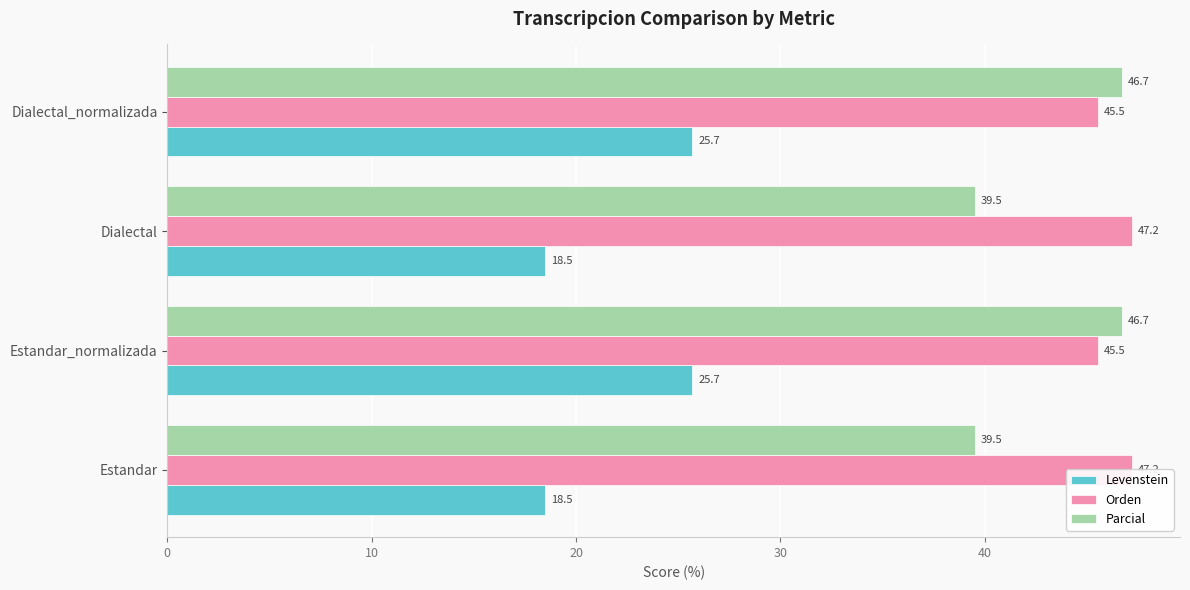

Reading left to right, transcribe all the data shown in this chart.

Levenstein: 18.5	25.7	18.5	25.7
Orden: 47.2	45.5	47.2	45.5
Parcial: 39.5	46.7	39.5	46.7